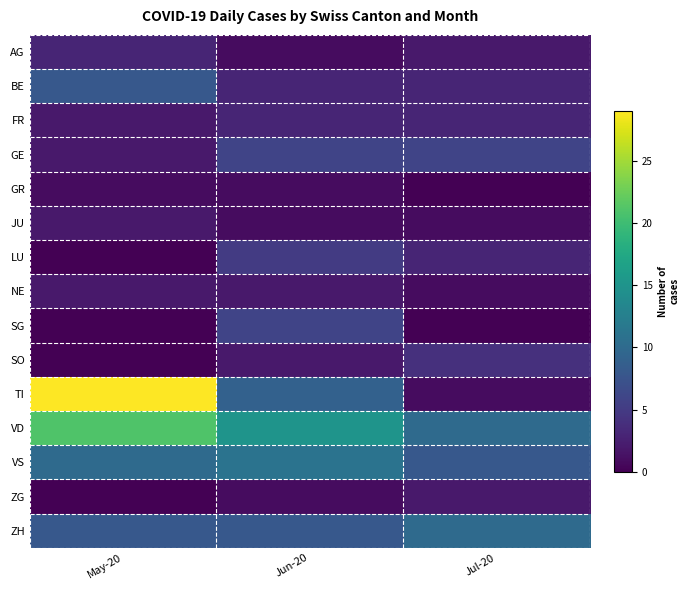

Reading left to right, list all the values displayed in this chart.

AG: May-20=3	Jun-20=1	Jul-20=2
BE: May-20=8	Jun-20=3	Jul-20=3
FR: May-20=2	Jun-20=3	Jul-20=3
GE: May-20=2	Jun-20=6	Jul-20=6
GR: May-20=1	Jun-20=1	Jul-20=0
JU: May-20=2	Jun-20=1	Jul-20=1
LU: May-20=0	Jun-20=5	Jul-20=3
NE: May-20=2	Jun-20=2	Jul-20=1
SG: May-20=0	Jun-20=6	Jul-20=0
SO: May-20=0	Jun-20=2	Jul-20=4
TI: May-20=29	Jun-20=9	Jul-20=1
VD: May-20=21	Jun-20=15	Jul-20=10
VS: May-20=10	Jun-20=11	Jul-20=8
ZG: May-20=0	Jun-20=1	Jul-20=2
ZH: May-20=8	Jun-20=8	Jul-20=10